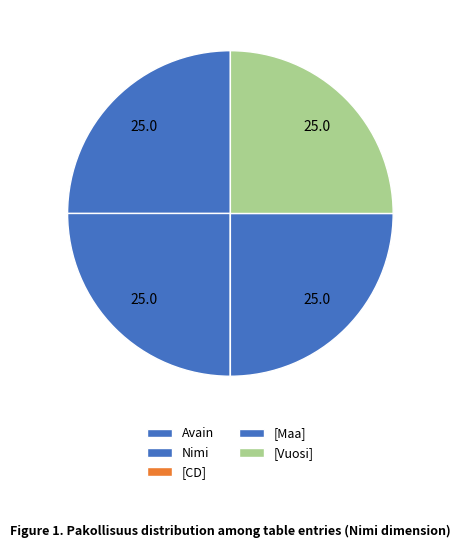

What percentage do [Maa] and Avain together represent?

50.0%